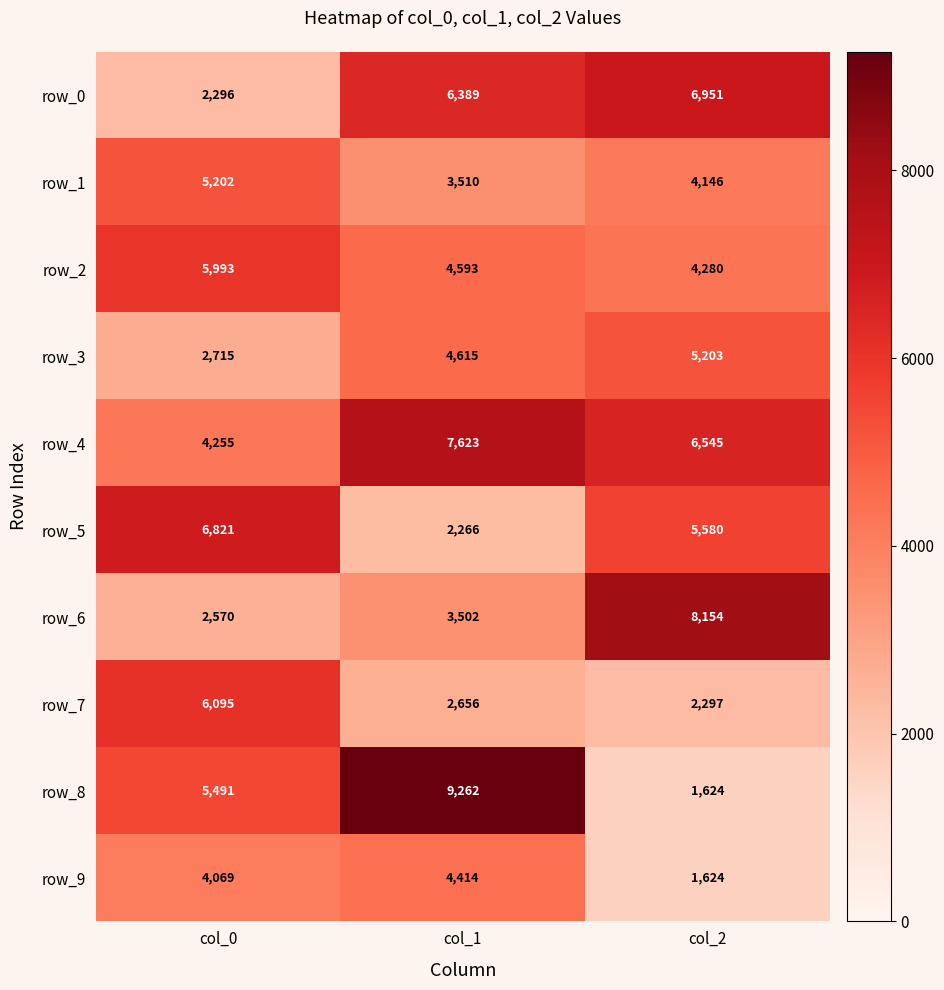

What is the spread (max minus min) of values at col_2?

6530